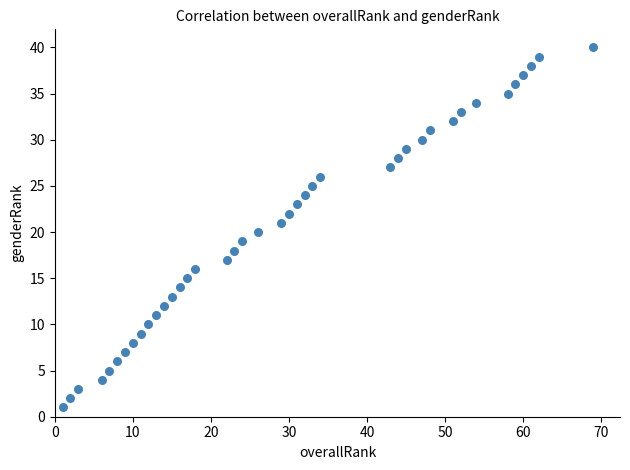

What is the range of X values (max minus min)?

68